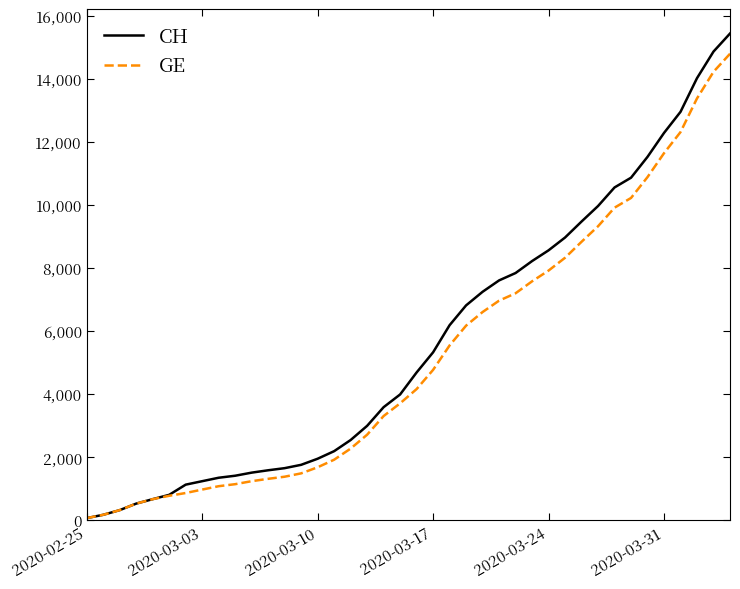

Which series has the widest spread of values?

CH